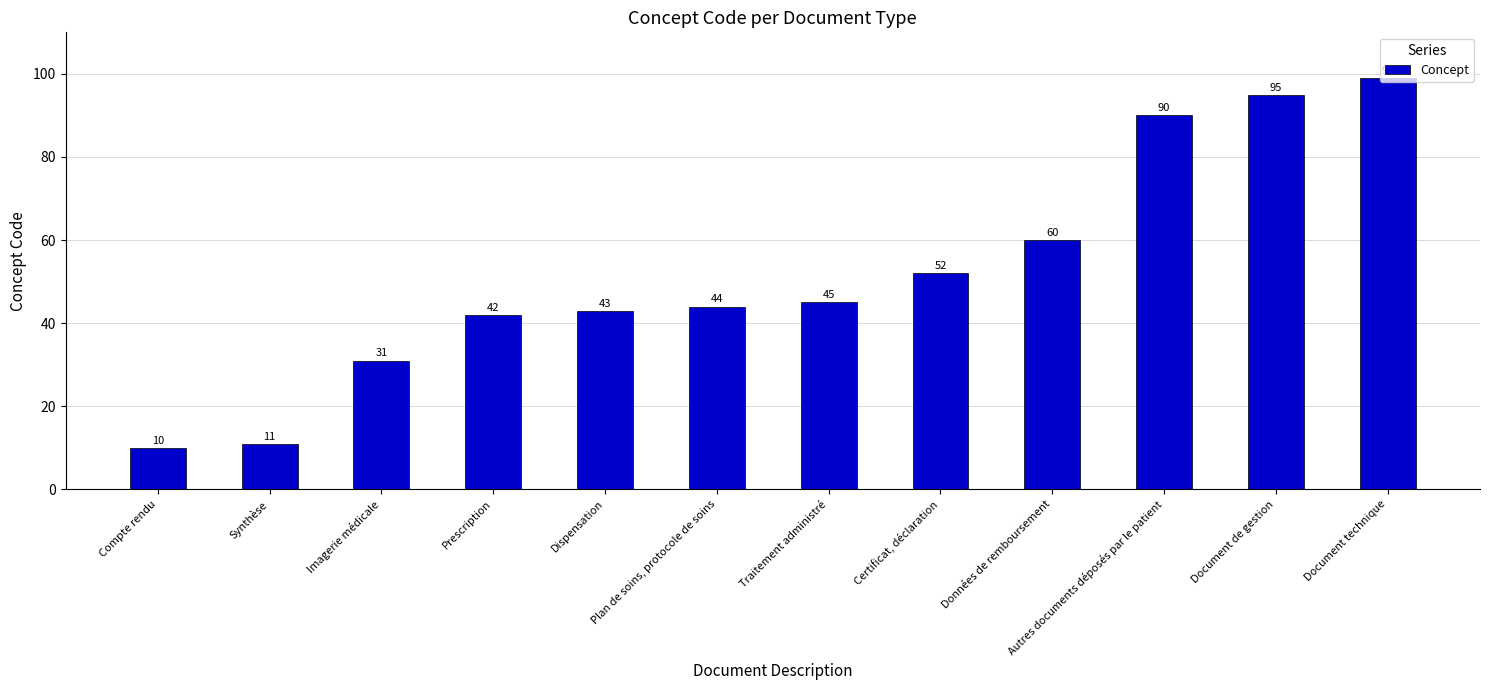

Reading left to right, what are all the values shown in this chart?

Compte rendu=10	Synthèse=11	Imagerie médicale=31	Prescription=42	Dispensation=43	Plan de soins, protocole de soins=44	Traitement administré=45	Certificat, déclaration=52	Données de remboursement=60	Autres documents déposés par le patient=90	Document de gestion=95	Document technique=99